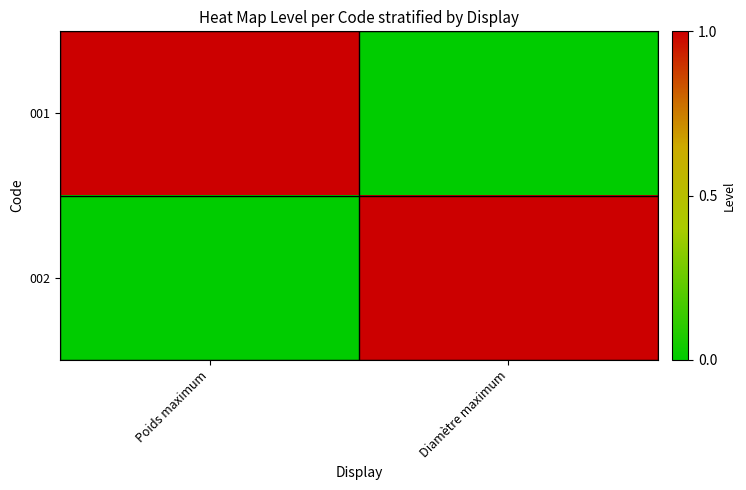

Which series has the largest total across all categories?

001